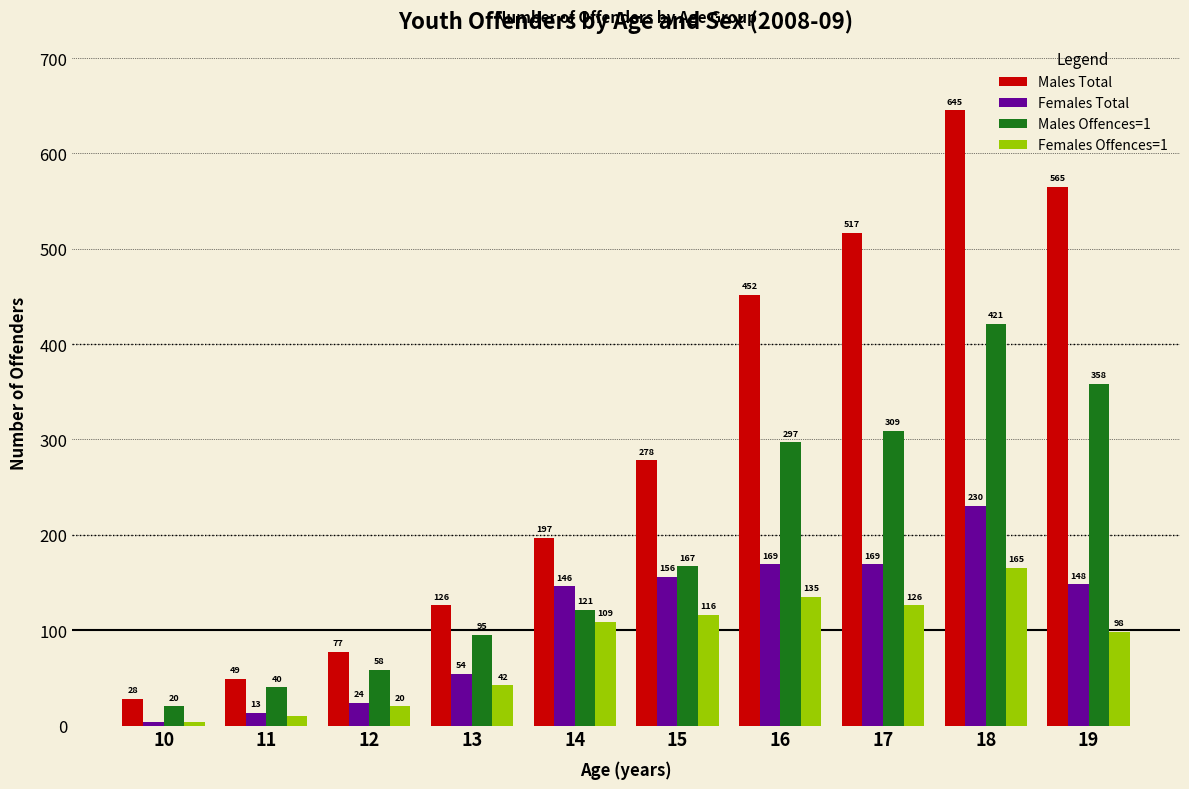

True or false: Males Offences=1 has a value of 421 at 18.

True